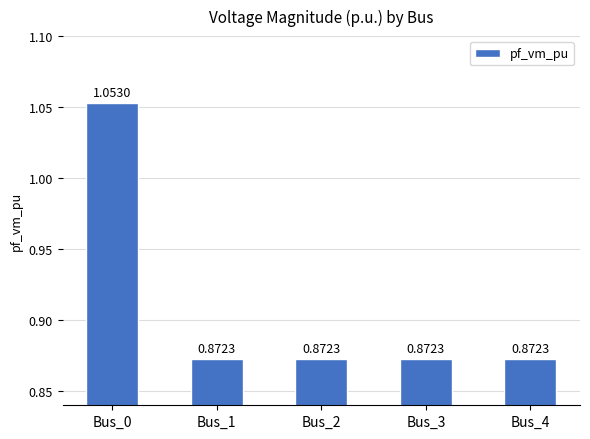

What is the sum of the values at Bus_3 and Bus_2?

1.7